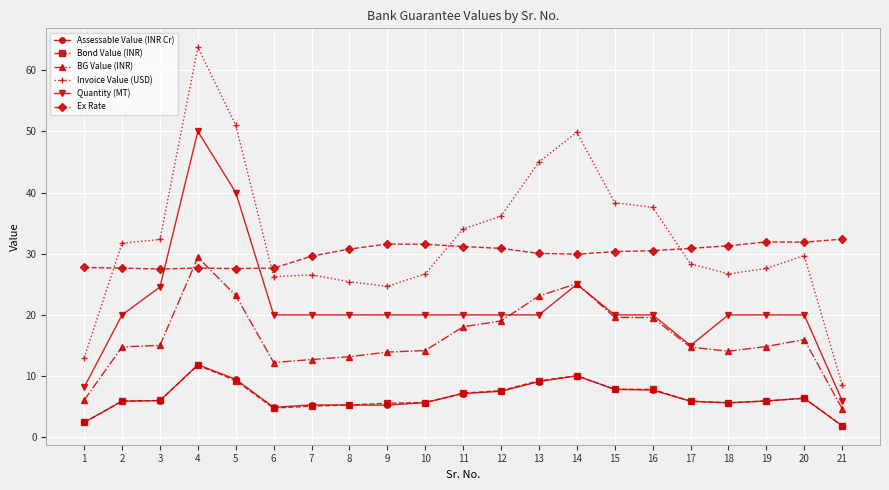

True or false: Ex Rate and Assessable Value (INR Cr) cross at least once.

False